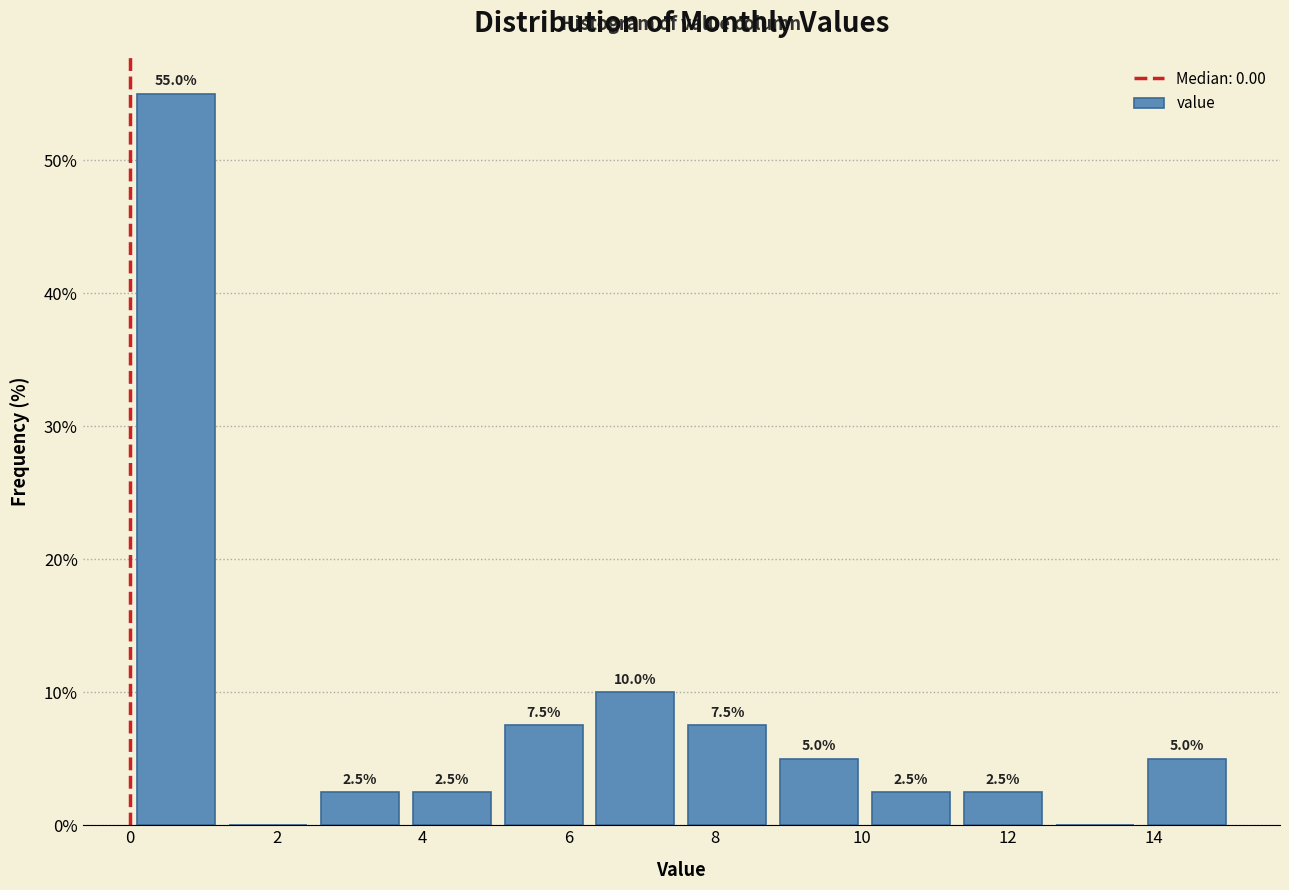

Over which range of the x-axis is the bar tallest?

0.0 to 1.2